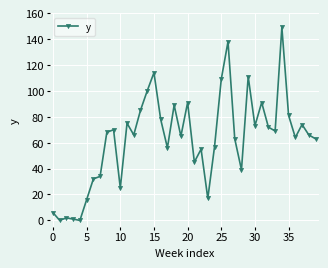

How many interior local valleys (lower than both neighbors) does the data have?

12